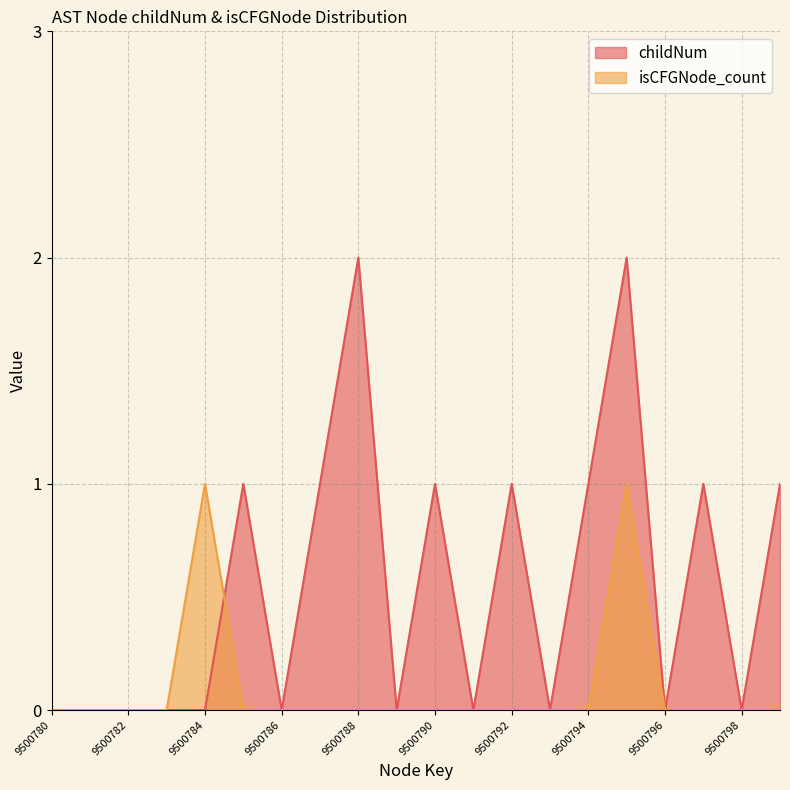

How many childNum values are between 0 and 1?

18